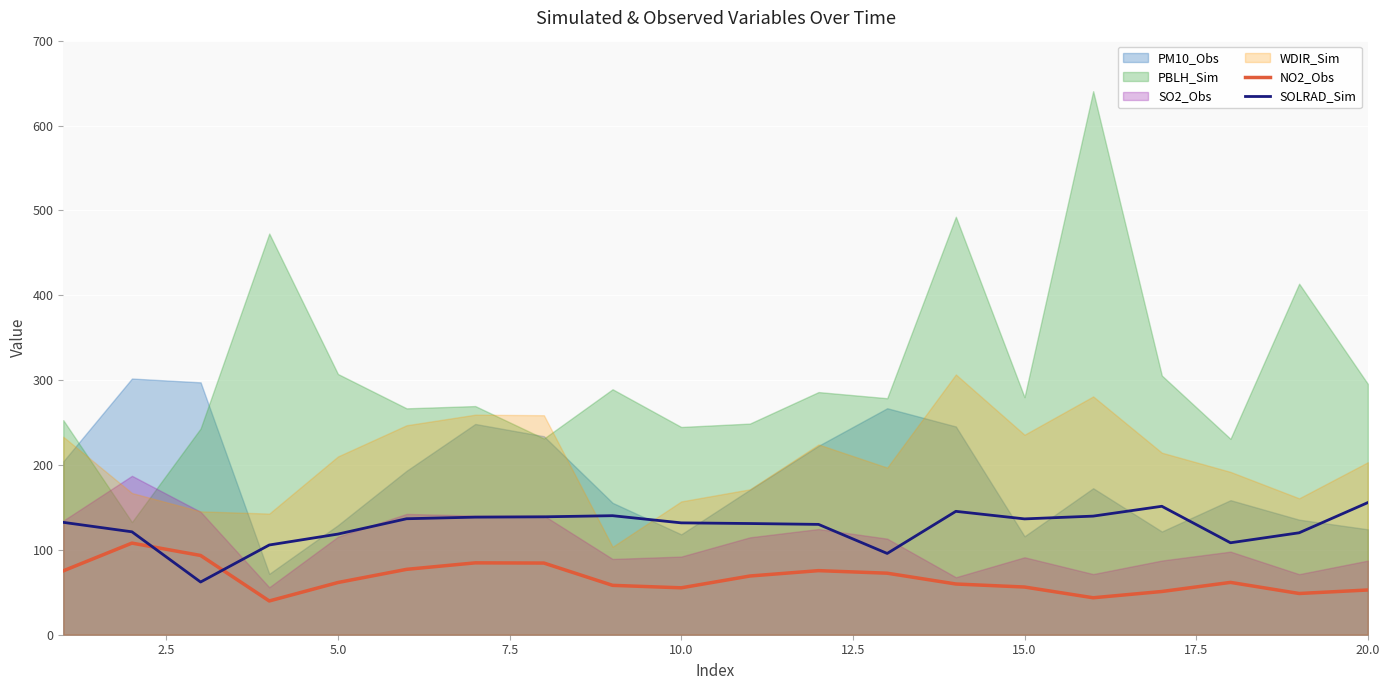

What is the lowest value of the NO2_Obs series?

39.8